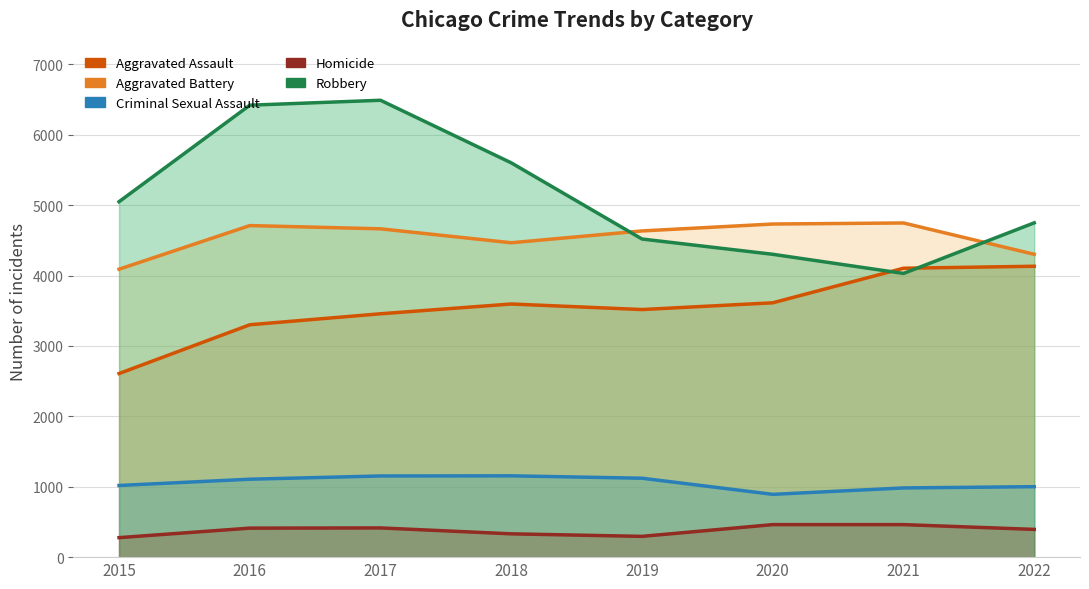

At how many categories does at least one series exceed 2631?

8